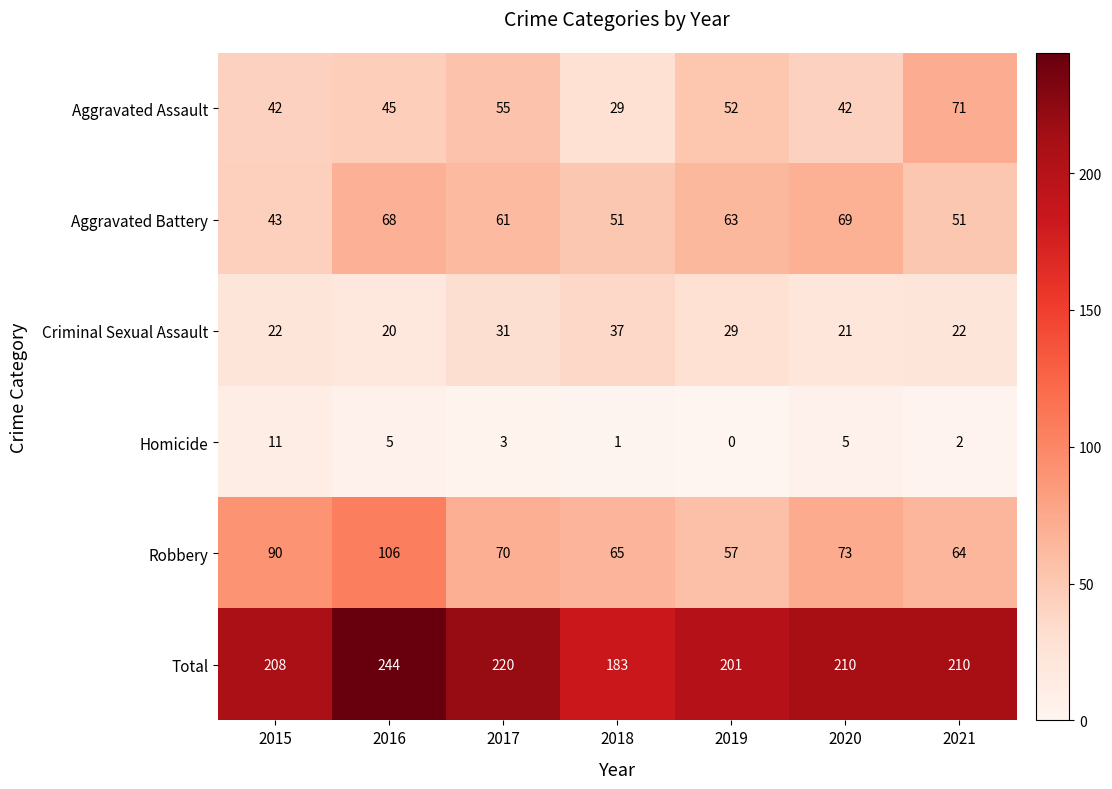

Rank the series by their maximum value, from lowest to highest.

Homicide, Criminal Sexual Assault, Aggravated Battery, Aggravated Assault, Robbery, Total